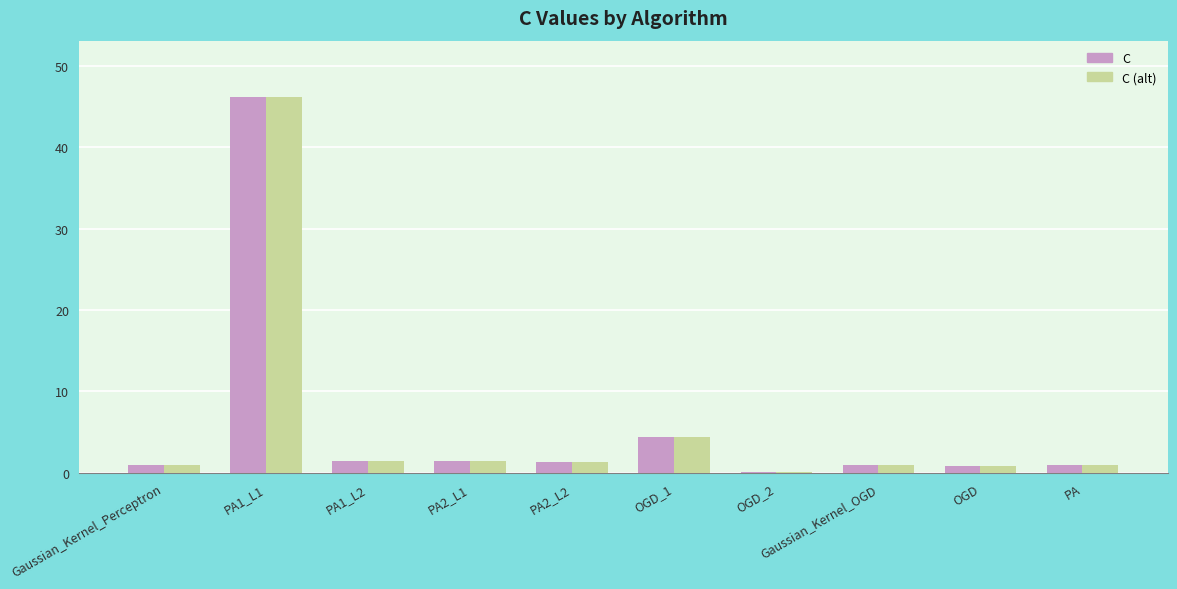

How many groups of bars are there?

10